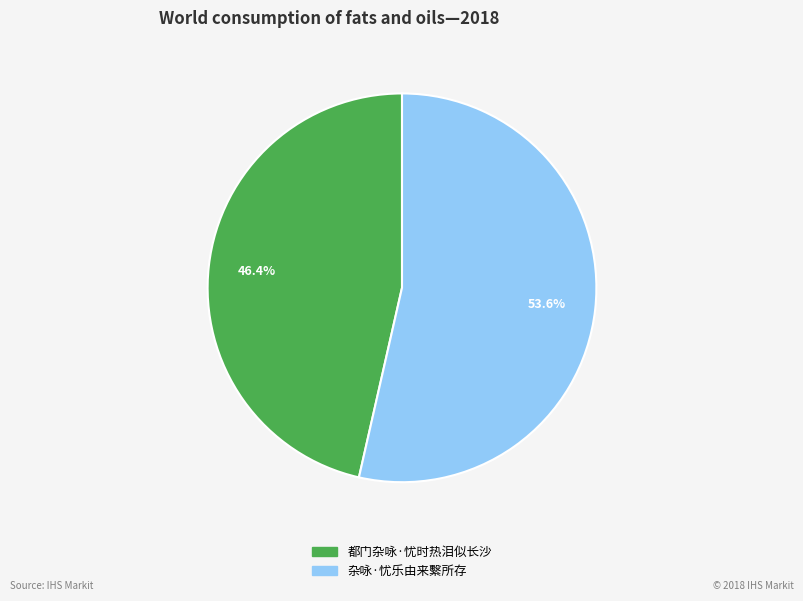

Which slice represents more than half of the pie?

杂咏·忧乐由来繫所存